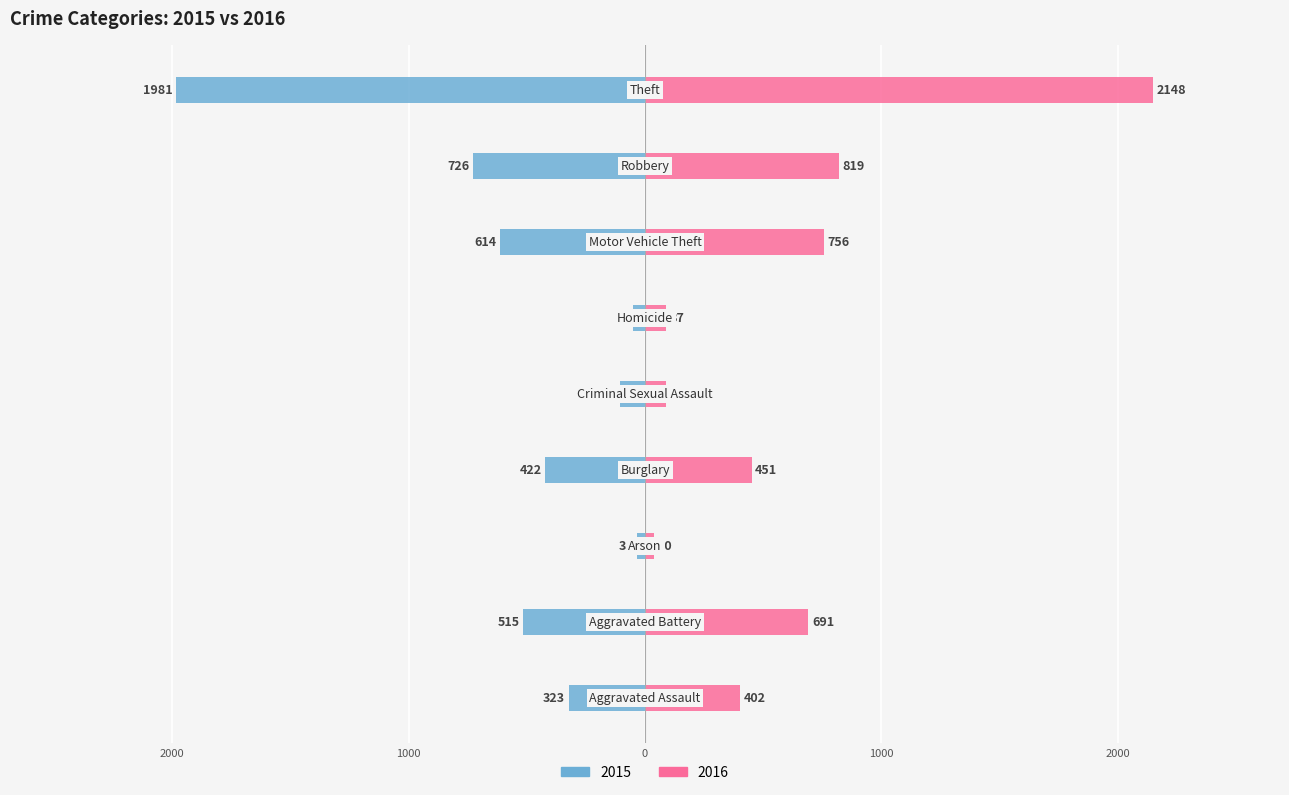

What is the label of the 5th bar from the right?

Criminal Sexual Assault